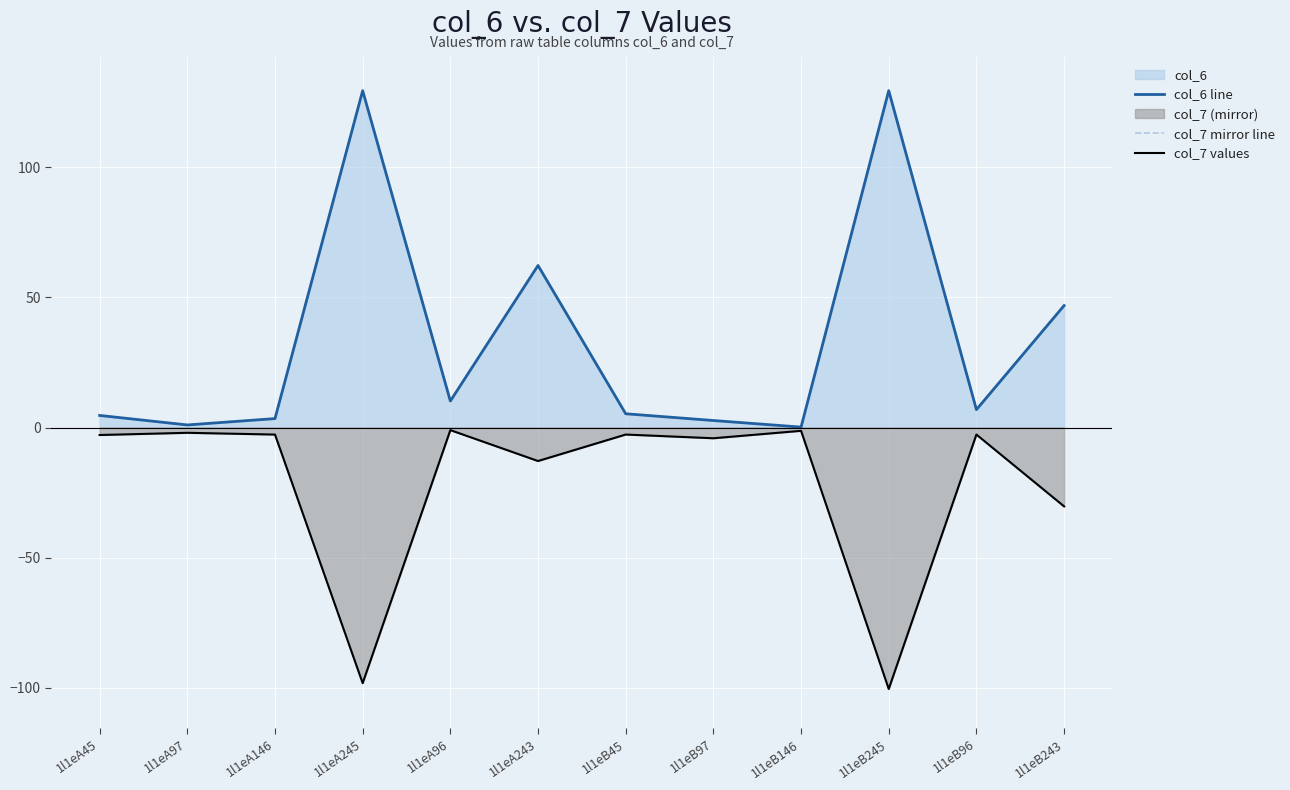

What is the label of the 10th point from the right?

1l1eA146